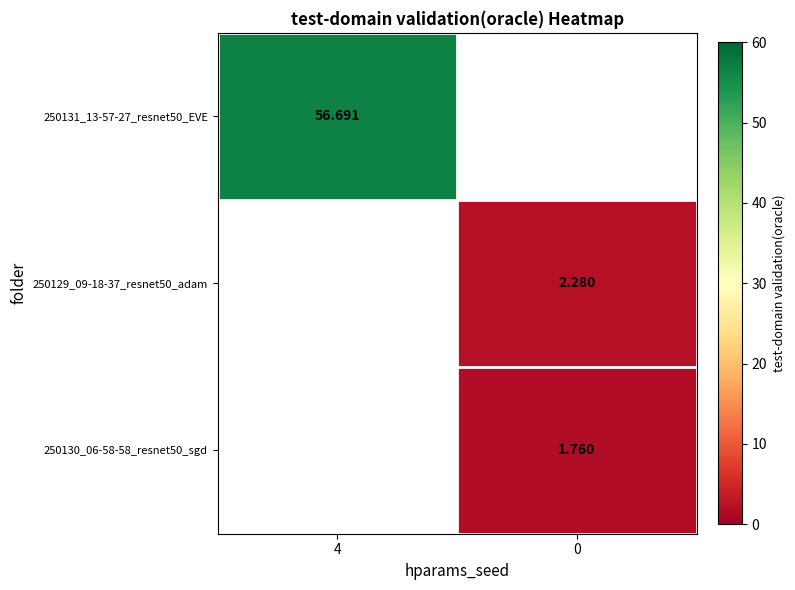

Between 0 and 4, which is larger?

4